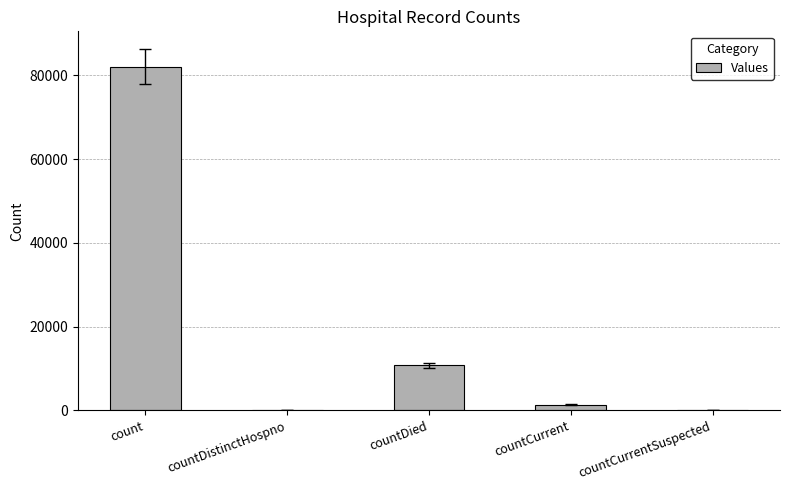

Are the bars horizontal?

No